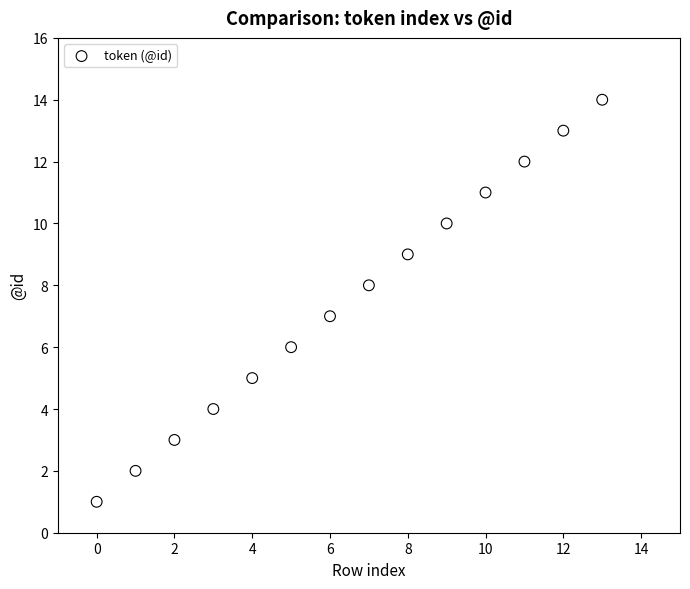

What is the range of Y values (max minus min)?

13